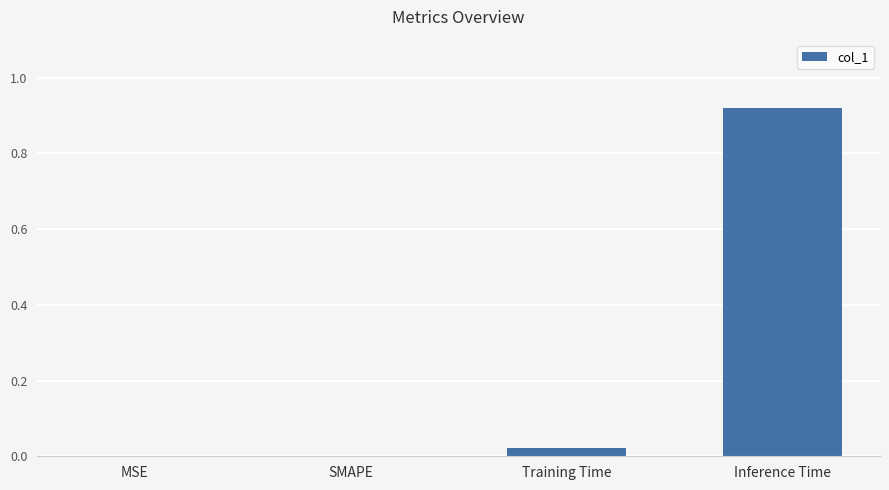

Which has a higher value, MSE or Inference Time?

Inference Time